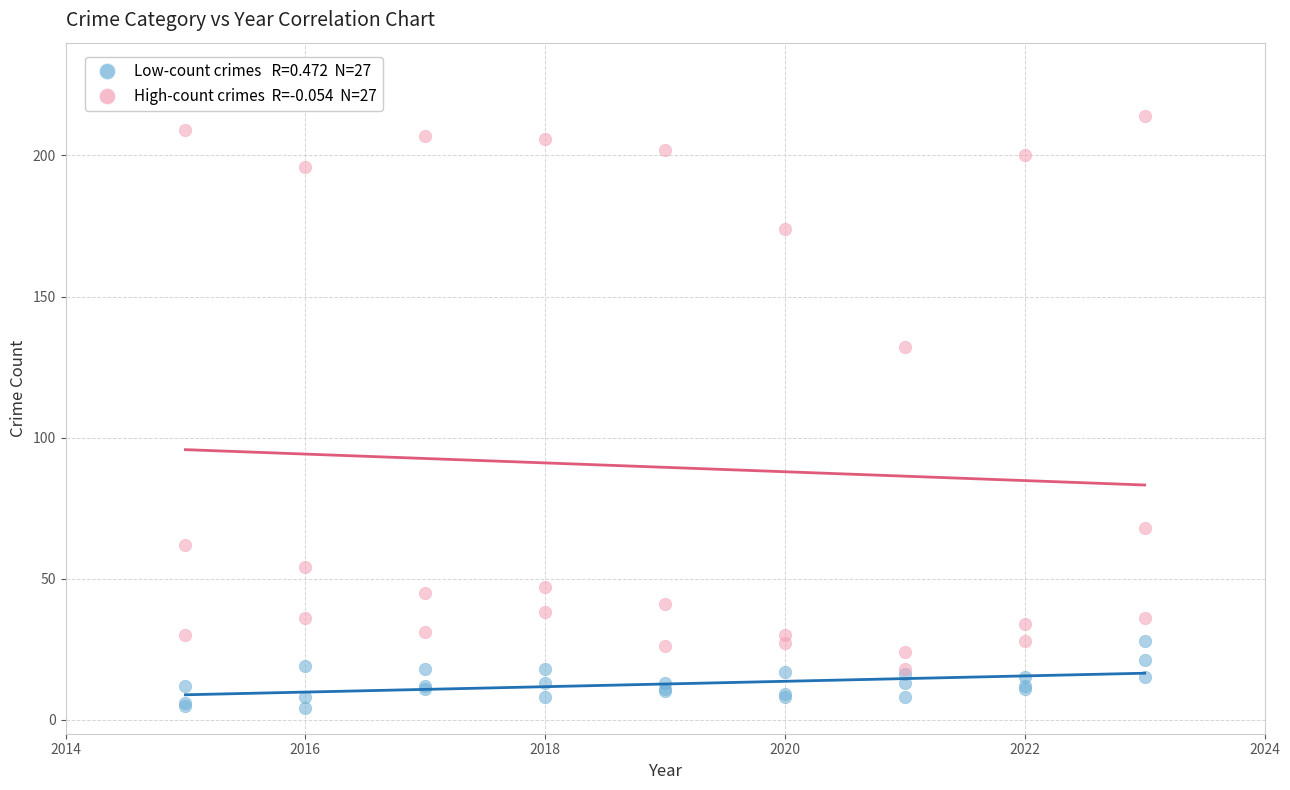

Across all series, what Y value is closest to 109?

132